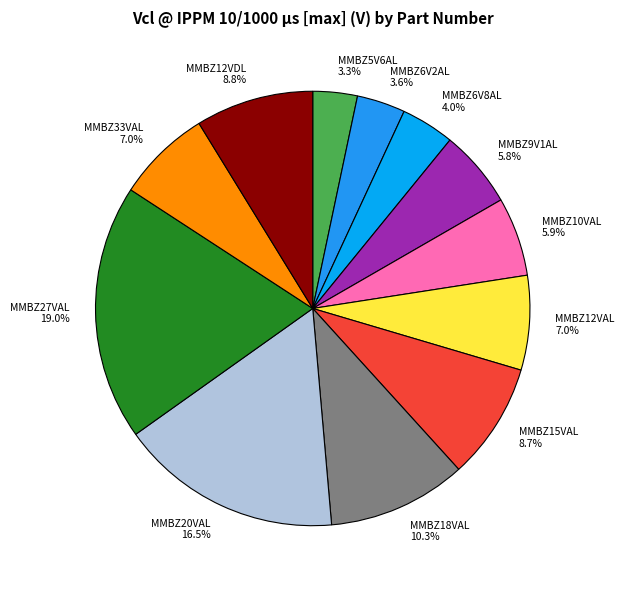

Combined, do MMBZ5V6AL 3.3% and MMBZ15VAL 8.7% account for over 50%?

No